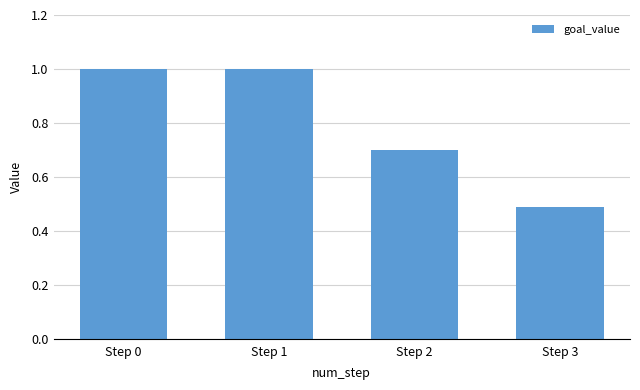

What is the smallest value displayed?

0.5